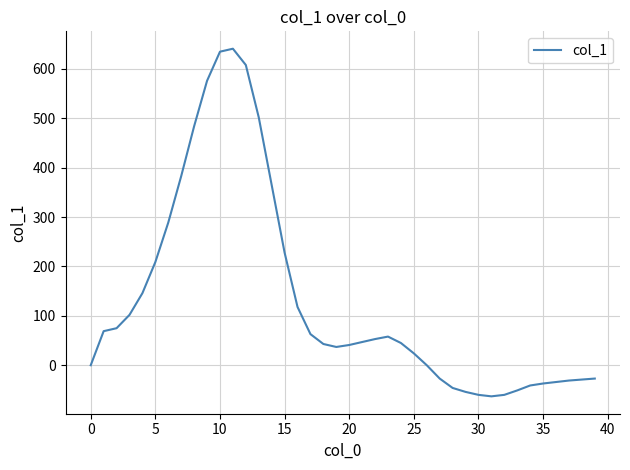

What is the difference between the maximum and minimum values?

704